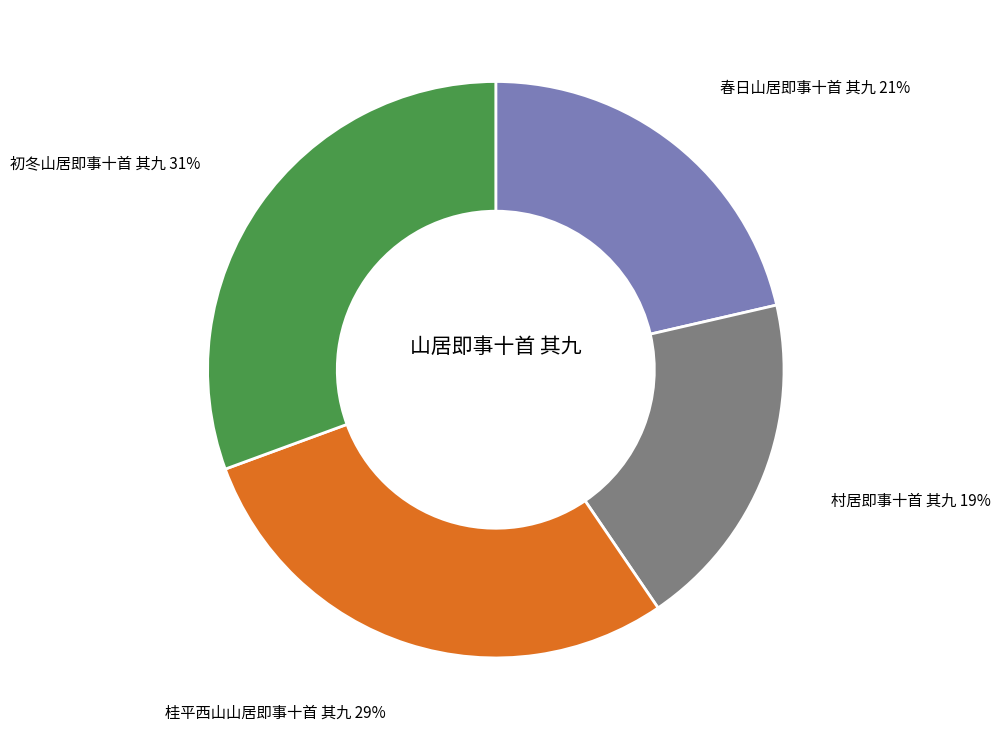

To the nearest percent, what is the difference between the largest and smallest slice percentages?

12%